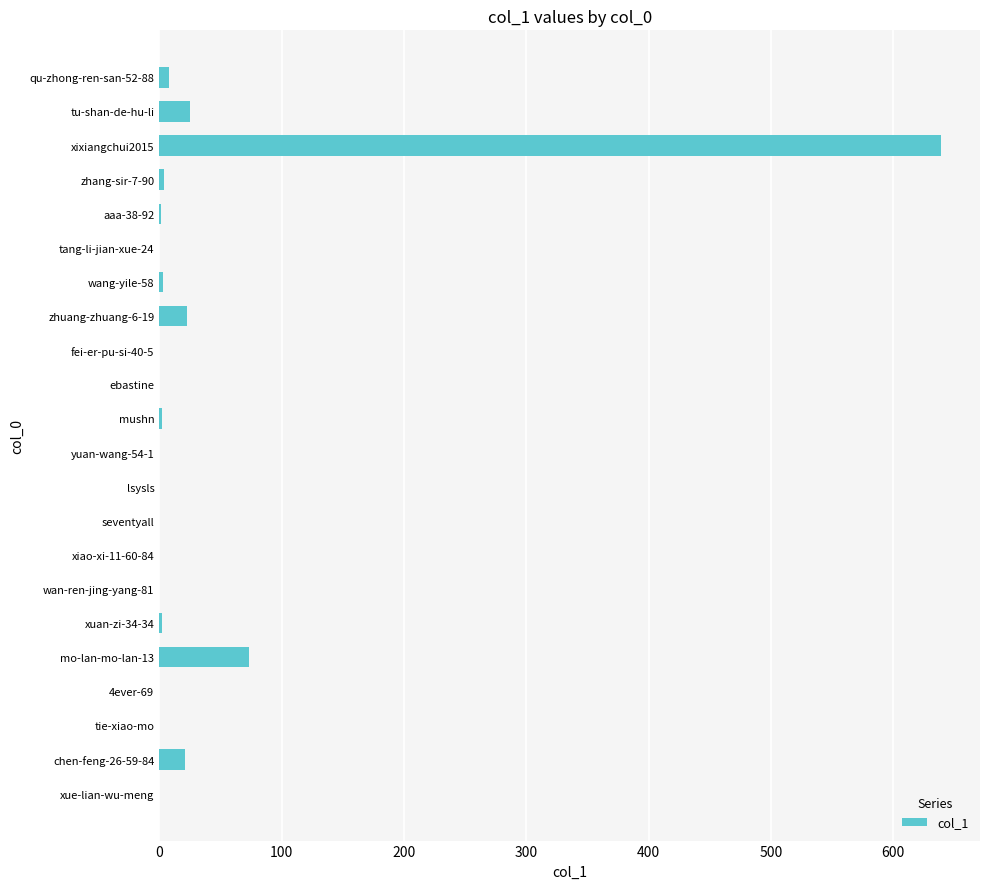

Which category has the highest value across all series?

xixiangchui2015